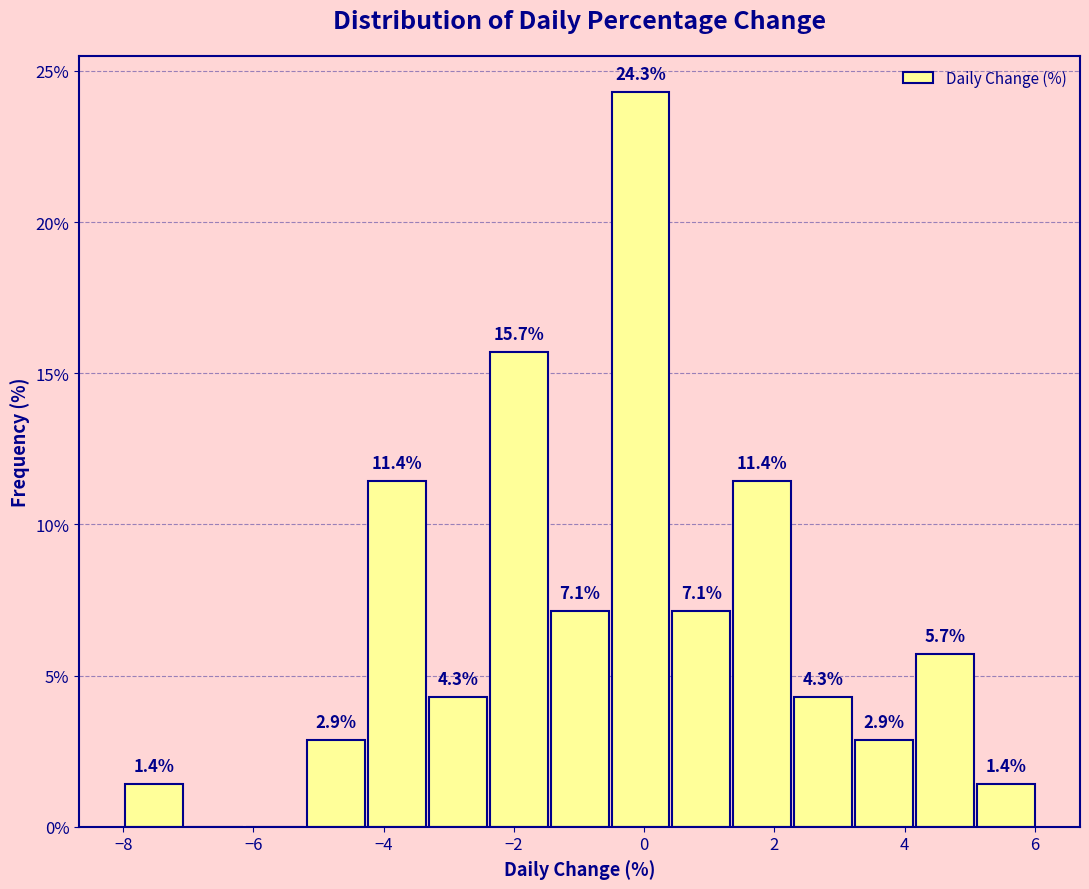

Which range on the x-axis has the tallest bar?

-0.6 to 0.4